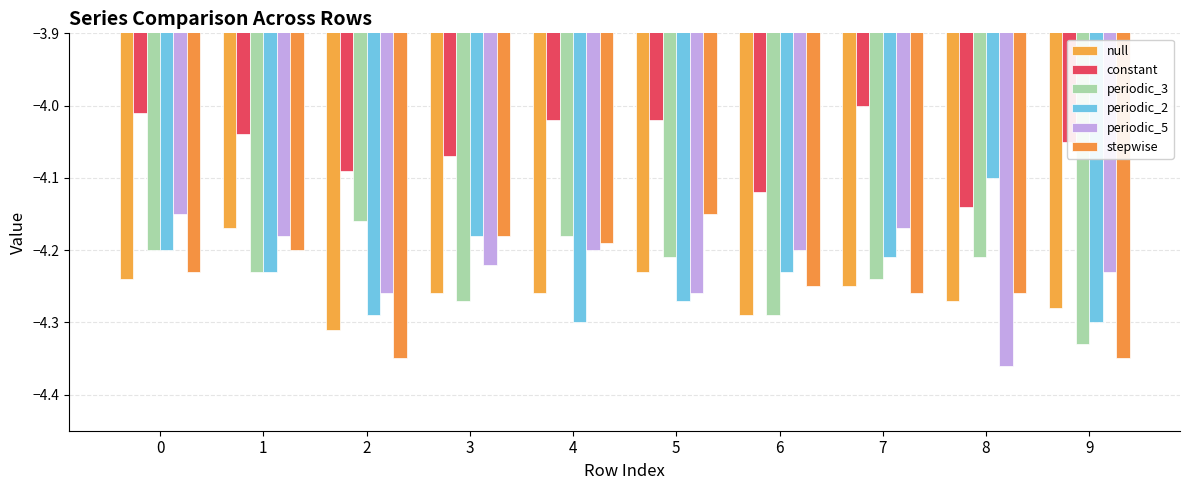

How many values in the constant series are below -4?

9